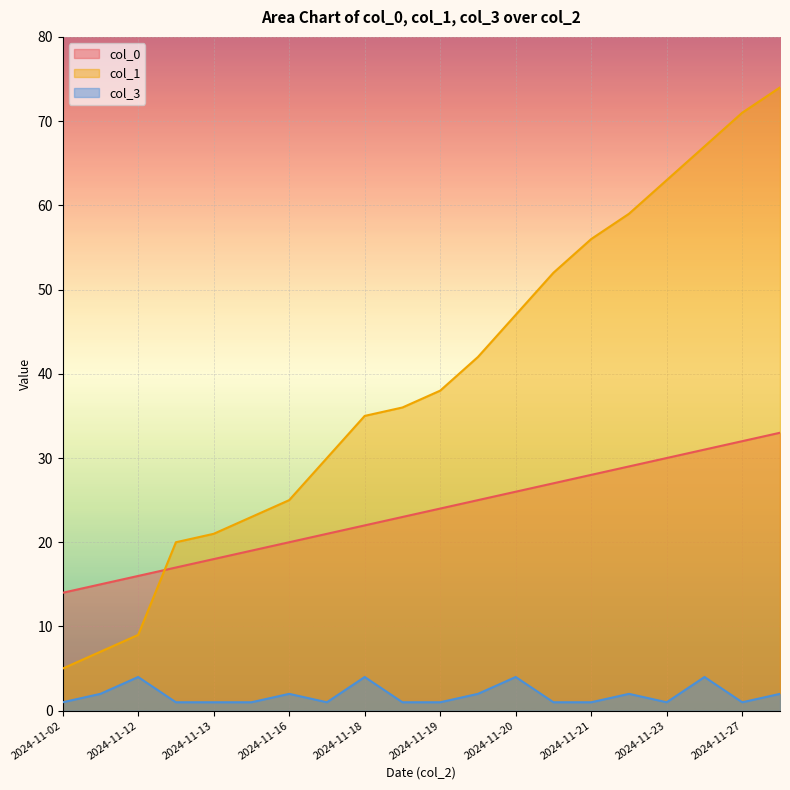

Rank the series by their average value, from lowest to highest.

col_3, col_0, col_1